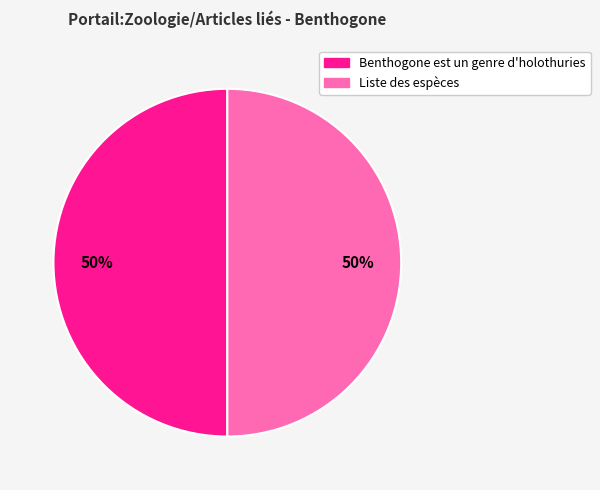

To the nearest percent, what is the difference between the Benthogone est un genre d'holothuries and Liste des espèces slice percentages?

0%